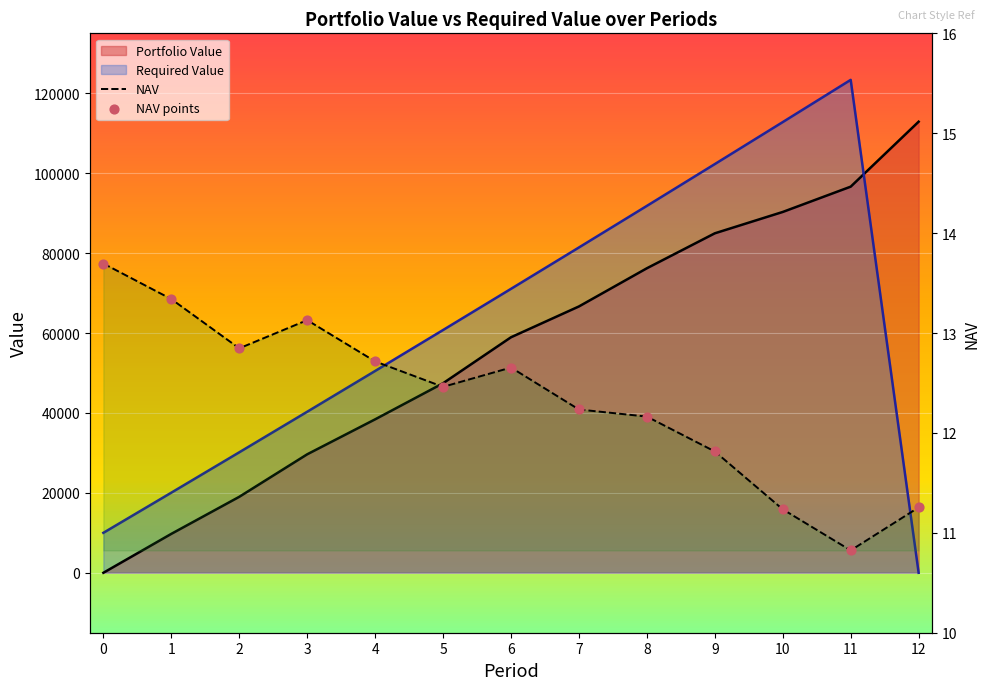

What are all the series names shown in the legend?

NAV, Portfolio Value, Required Value